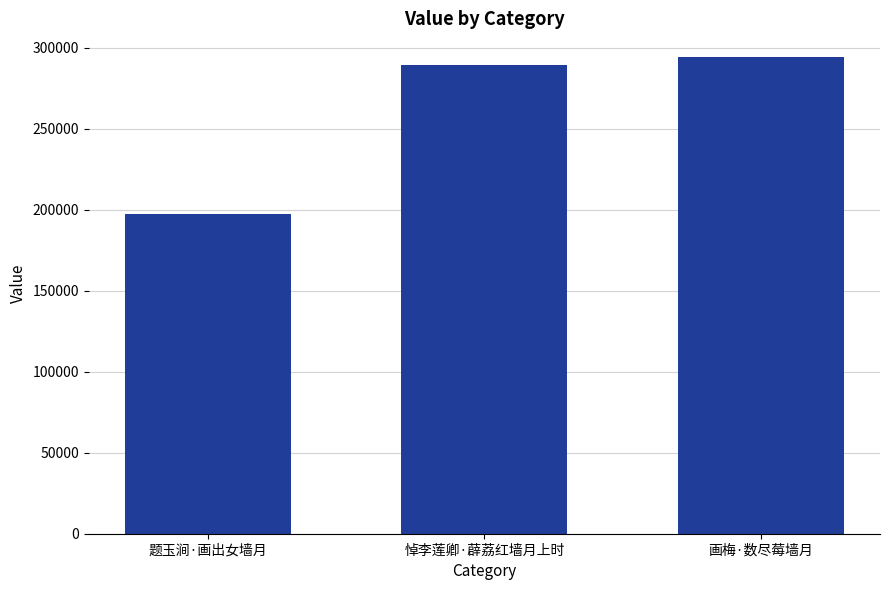

Read the value at 画梅·数尽莓墙月.

294256